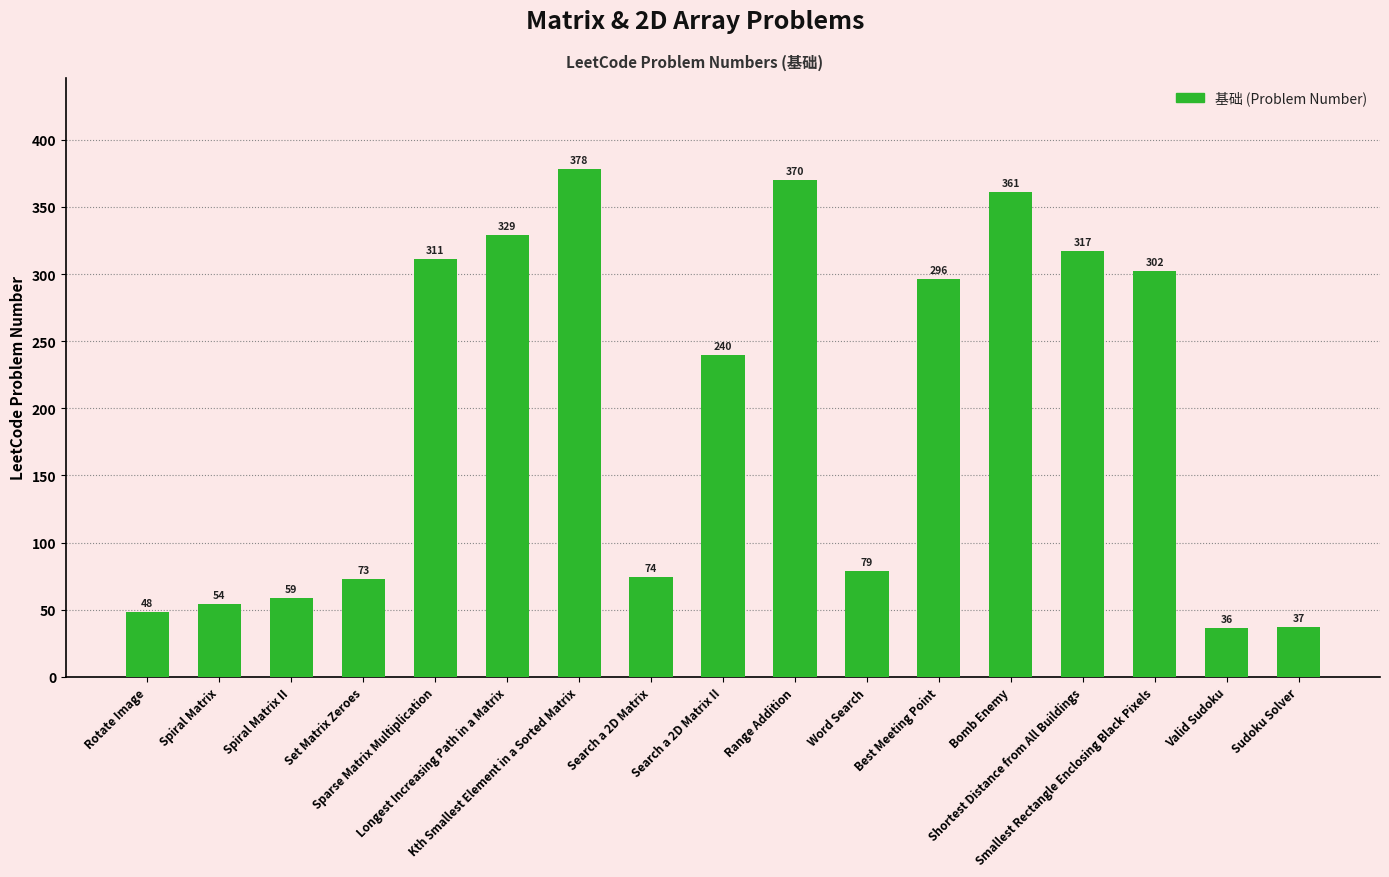

Rank the categories by value from lowest to highest.

Valid Sudoku, Sudoku Solver, Rotate Image, Spiral Matrix, Spiral Matrix II, Set Matrix Zeroes, Search a 2D Matrix, Word Search, Search a 2D Matrix II, Best Meeting Point, Smallest Rectangle Enclosing Black Pixels, Sparse Matrix Multiplication, Shortest Distance from All Buildings, Longest Increasing Path in a Matrix, Bomb Enemy, Range Addition, Kth Smallest Element in a Sorted Matrix